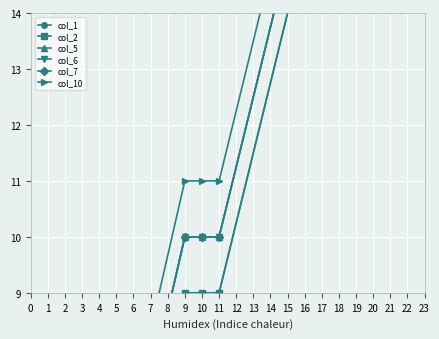

What is the average value of the col_6 series?

10